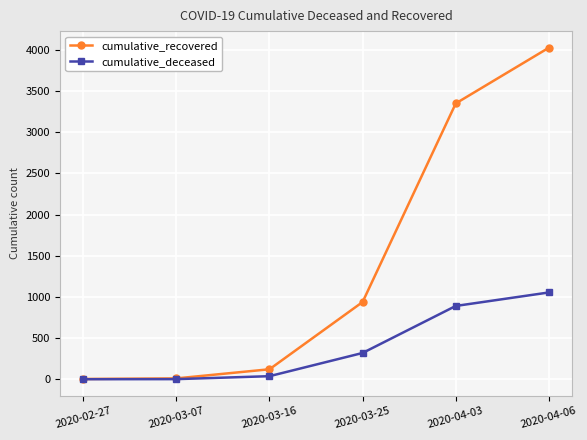

What is the label of the 3rd point from the right?

2020-03-25